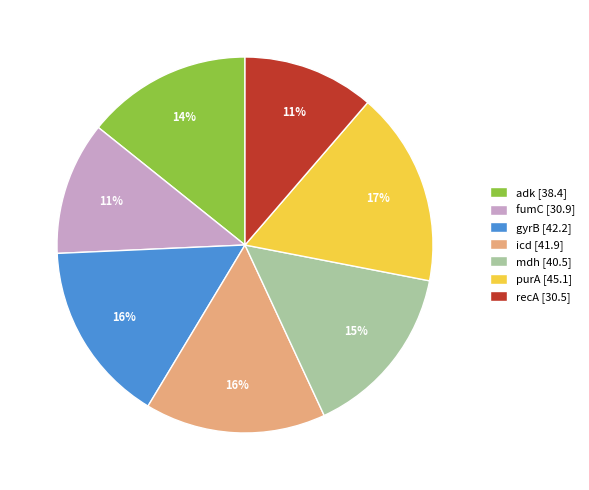

Is the sum of icd [41.9] and purA [45.1] greater than half?

No